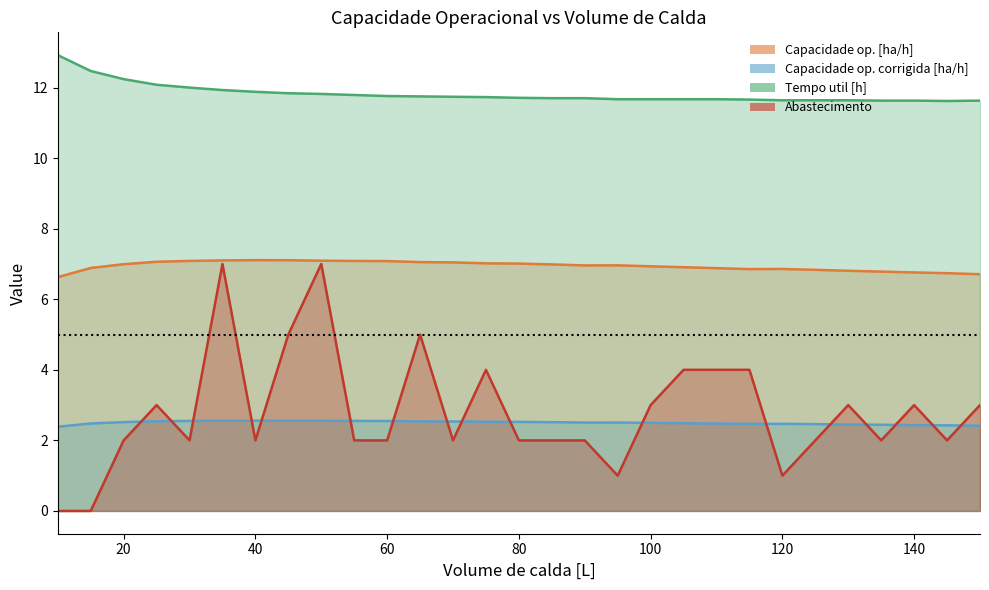

At which category does Capacidade op. corrigida [ha/h] reach its first local peak?

40